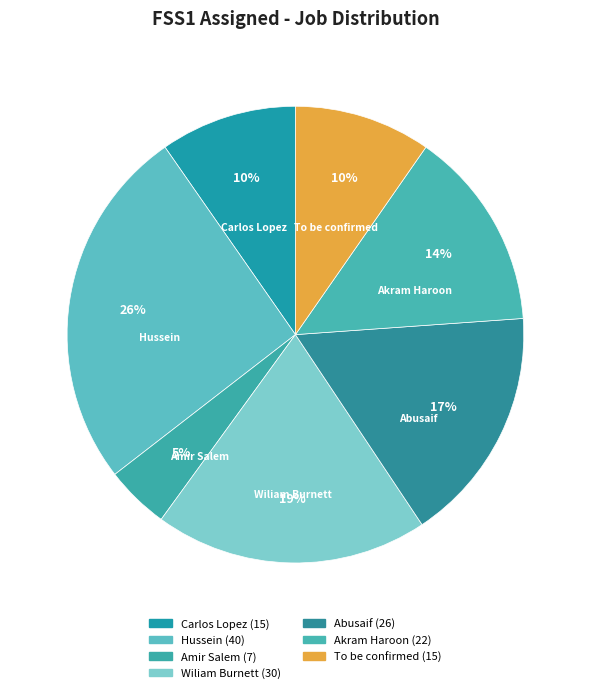

Is the sum of Carlos Lopez and To be confirmed greater than half?

No